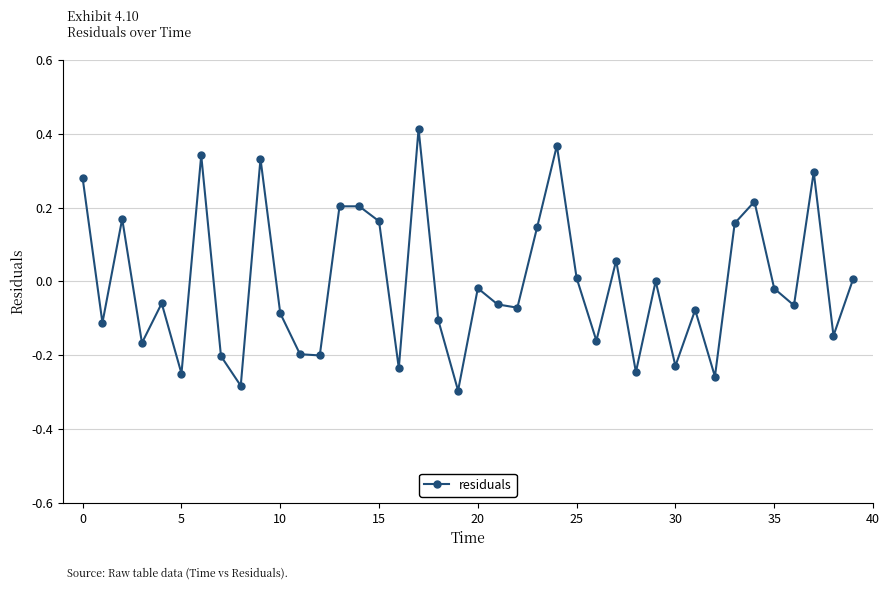

What is the difference between the maximum and minimum values?

0.7